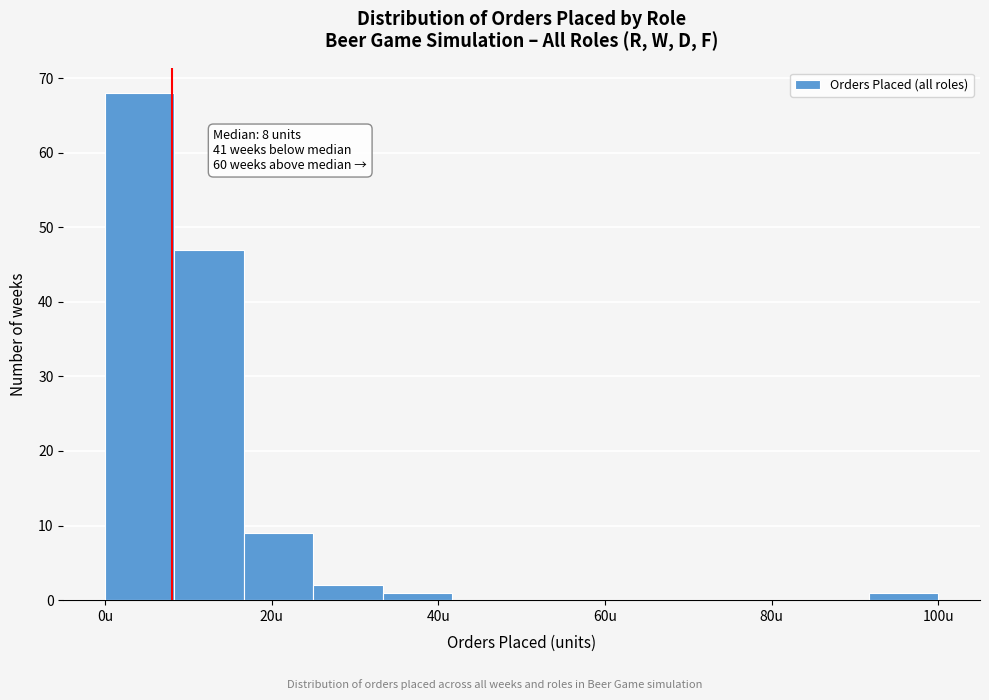

Which range on the x-axis has the tallest bar?

0 to 8